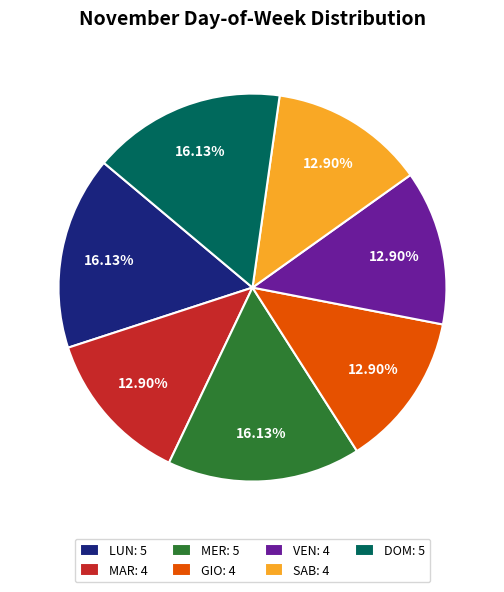

To the nearest percent, what is the average slice percentage?

14%